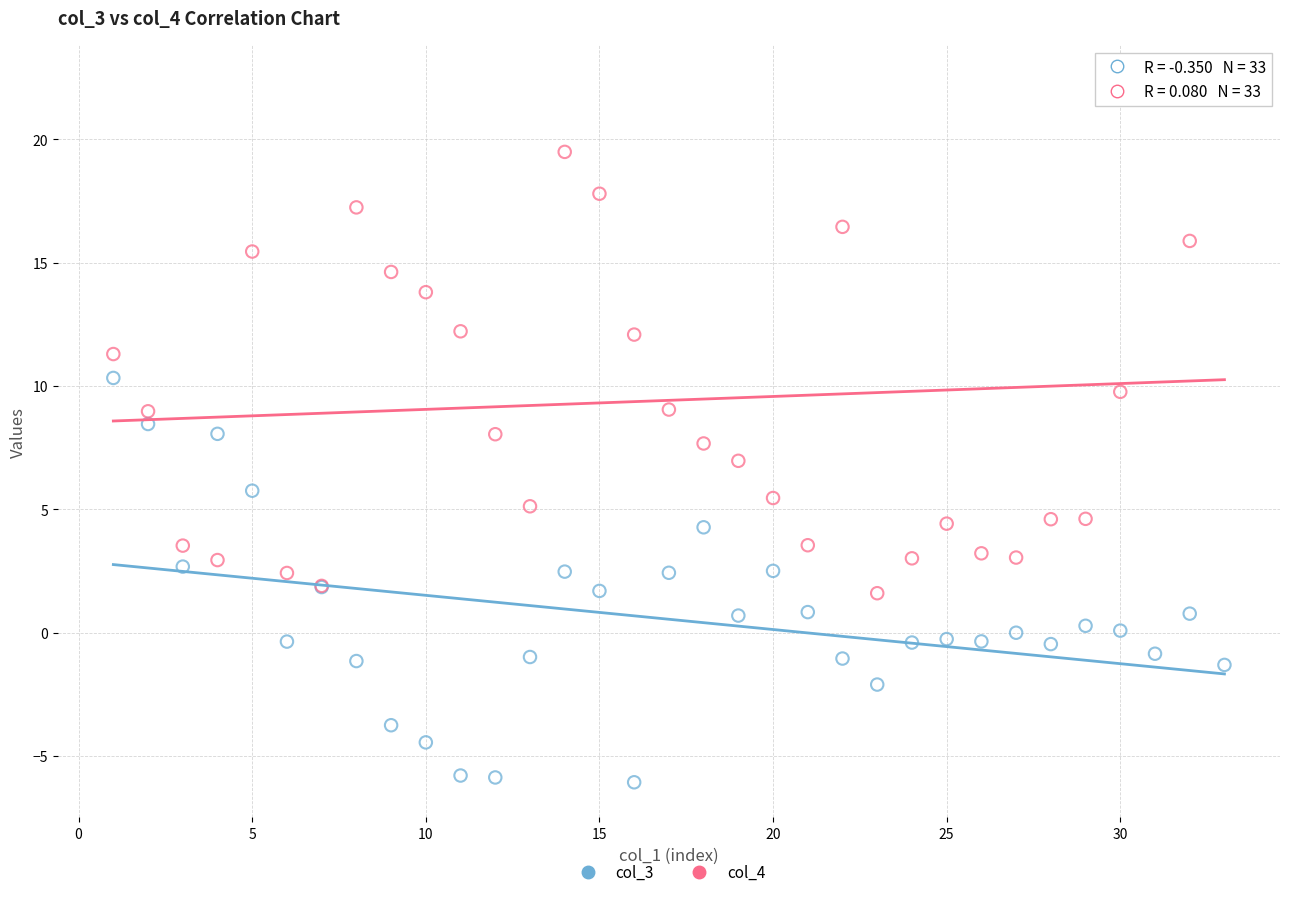

Which series contains the highest Y value?

col_4